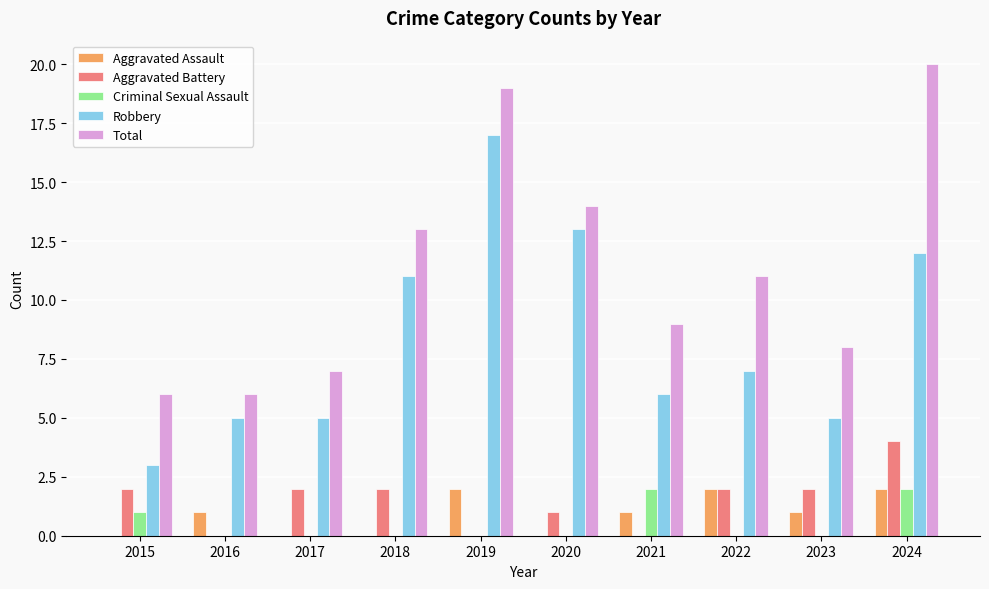

What is the total value across all series at 2019?

38